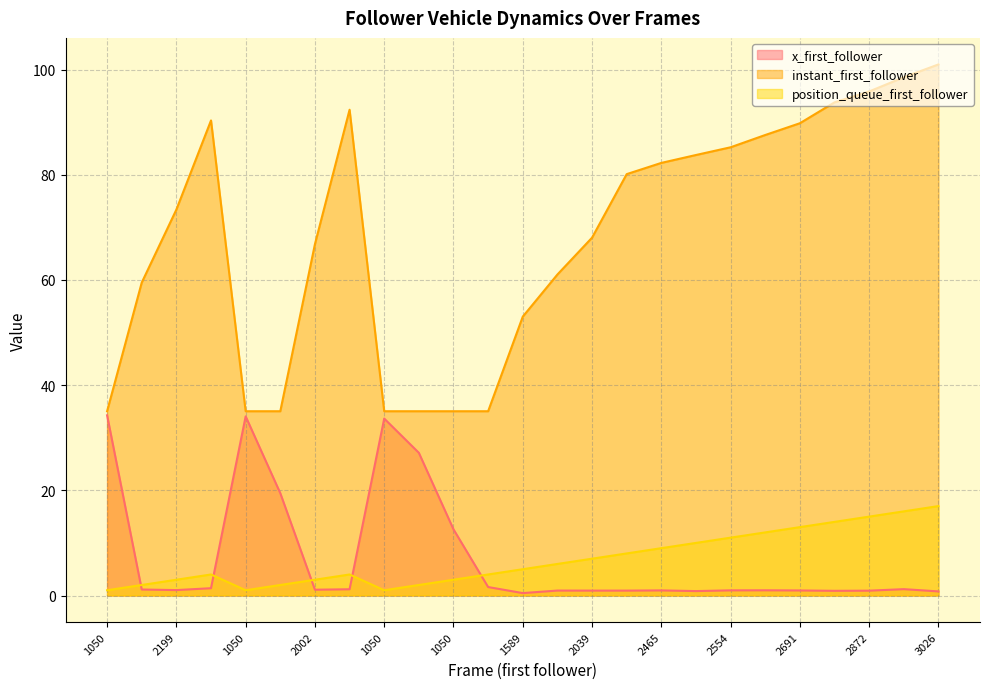

True or false: instant_first_follower and x_first_follower cross at least once.

False